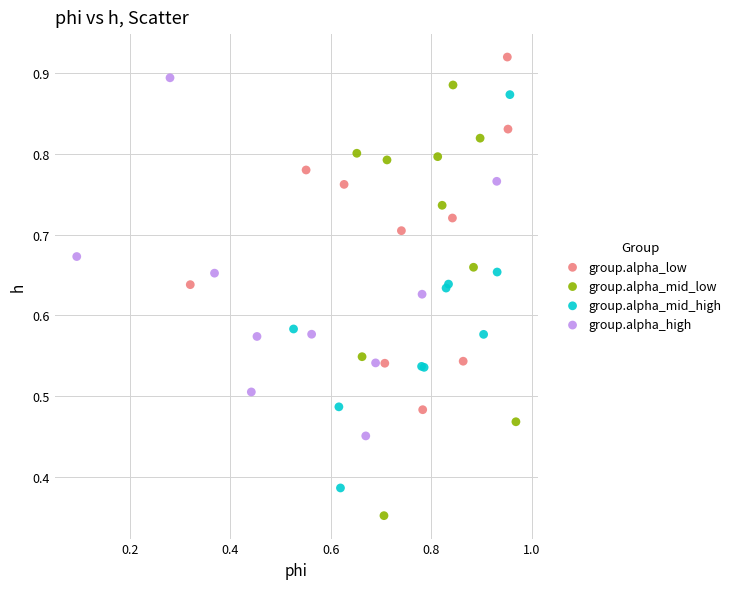

Which series reaches the minimum Y coordinate?

group.alpha_mid_low